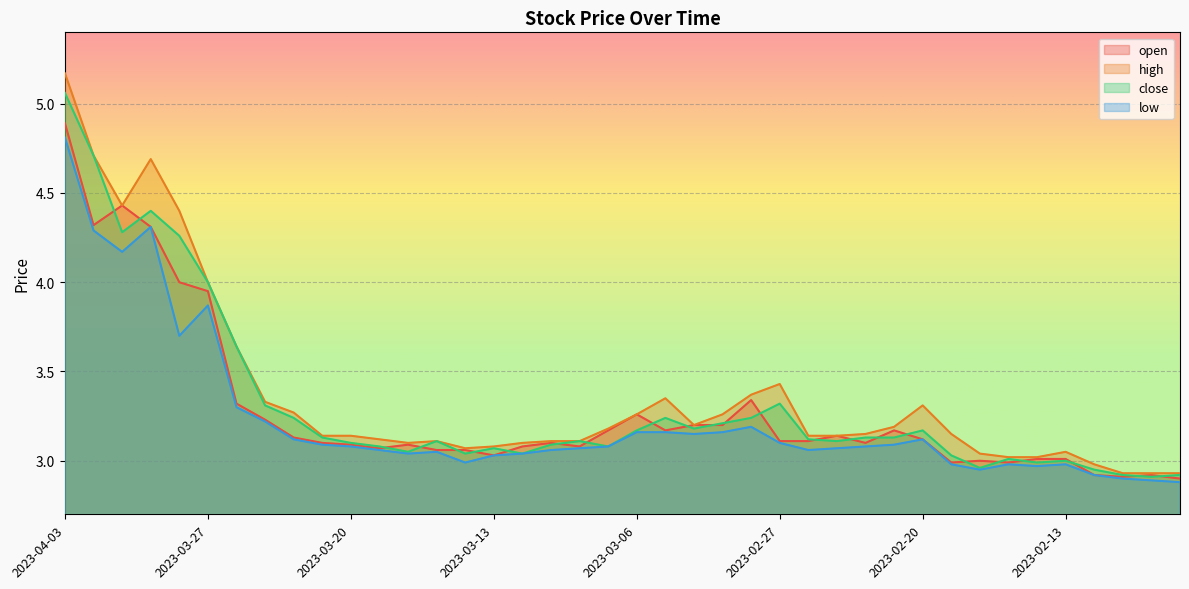

How many lines are shown in the chart?

4